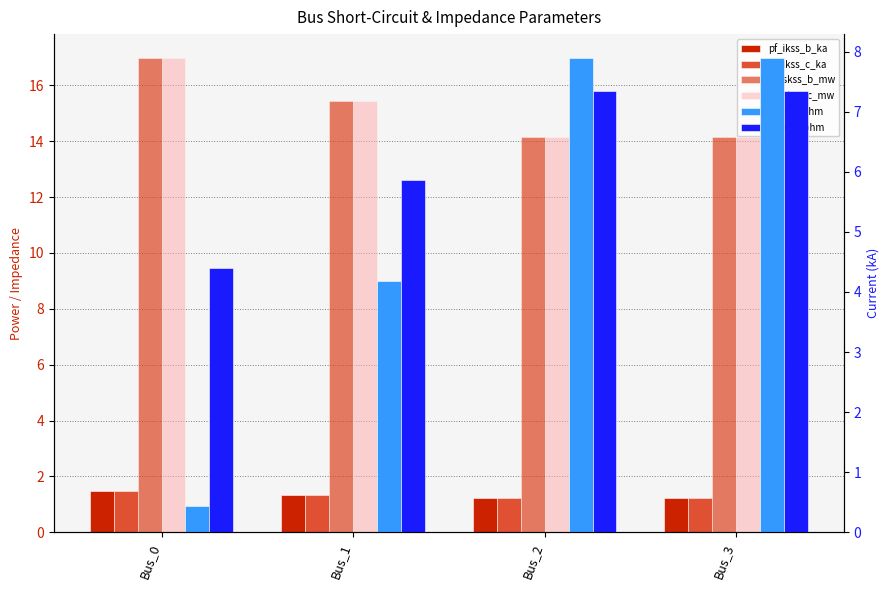

How many data points in pf_skss_c_mw are above 15?

2